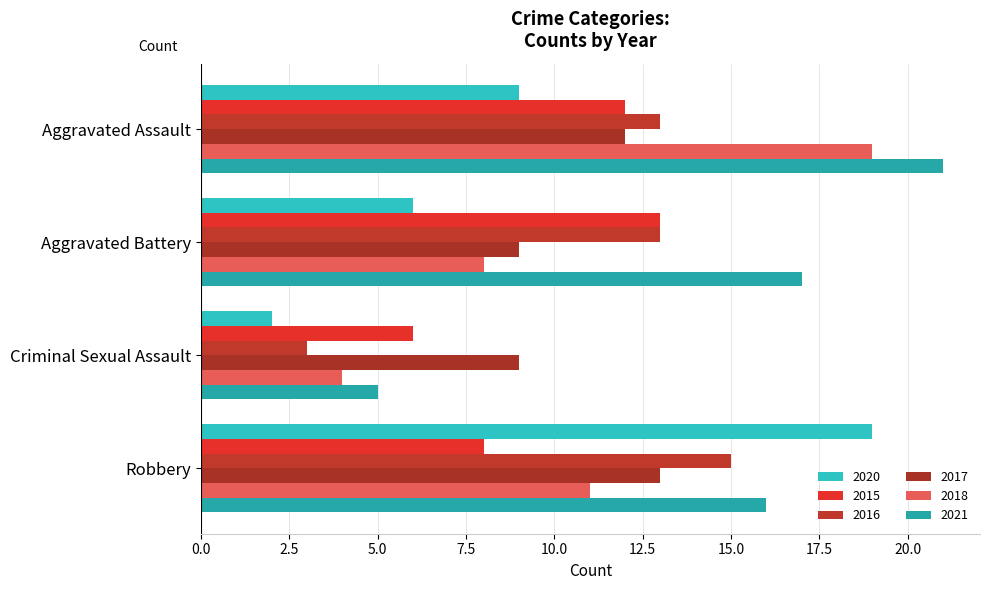

How many distinct data groups are displayed?

6